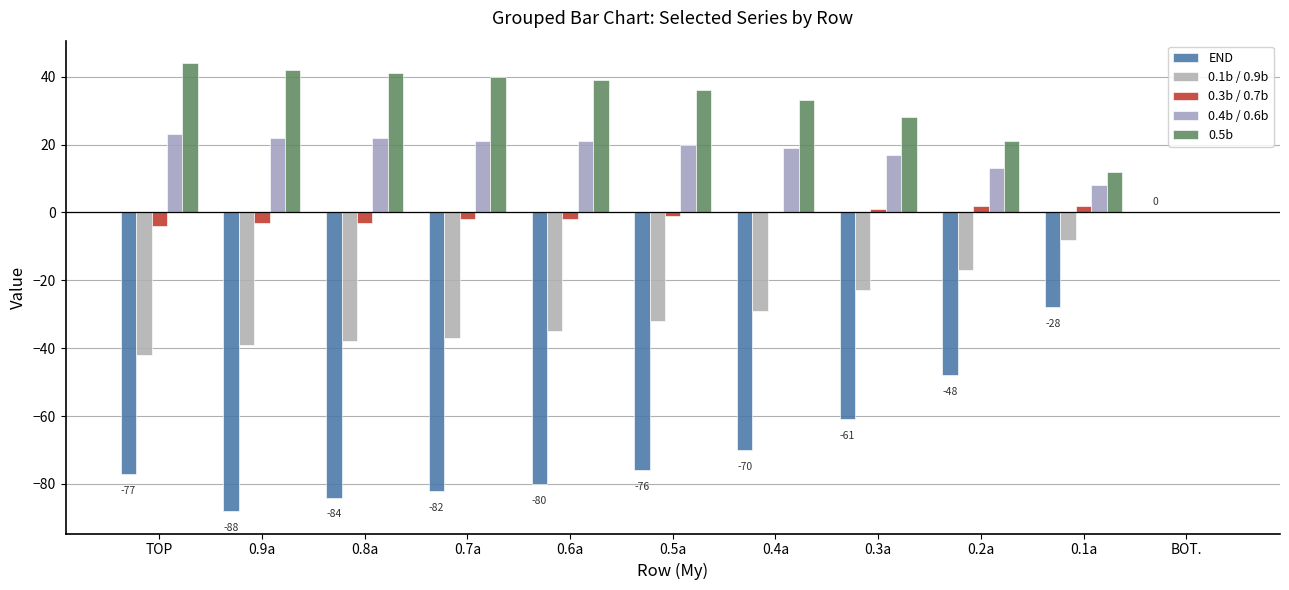

What is the sum of the 0.4b / 0.6b values at 0.7a and 0.8a?

43